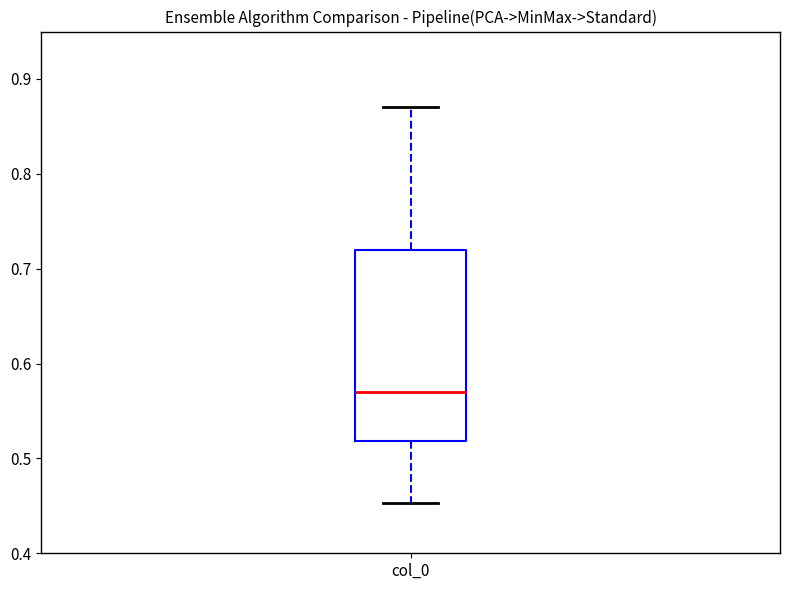

Transcribe this box plot: give where the median line is, the range the box spans, and where the two whiskers end, as read against the y-axis. The values are not printed on the chart, so give them approximately, as read against the axis.

median 0.57, box 0.52 to 0.72, whiskers 0.45 to 0.87